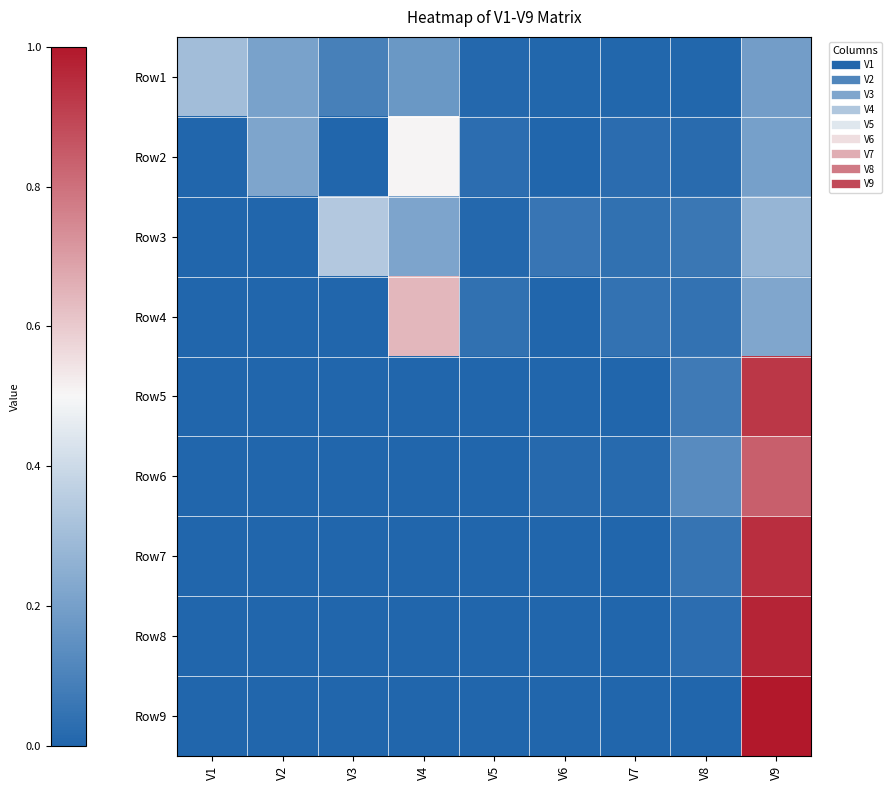

Which series has the widest spread of values?

Row9